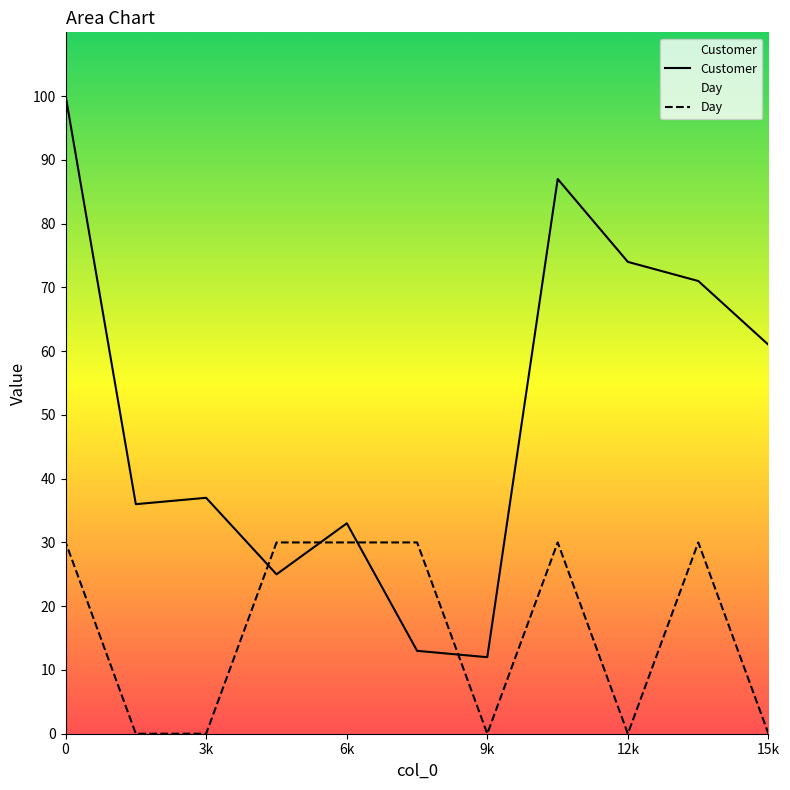

How many intersections are there between Customer and Day?

4